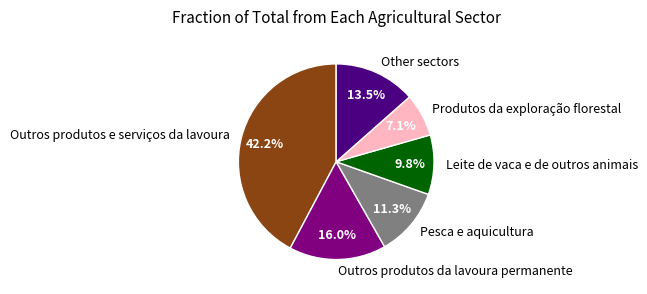

Rank the categories by value from lowest to highest.

Produtos da exploração florestal, Leite de vaca e de outros animais, Pesca e aquicultura, Other sectors, Outros produtos da lavoura permanente, Outros produtos e serviços da lavoura